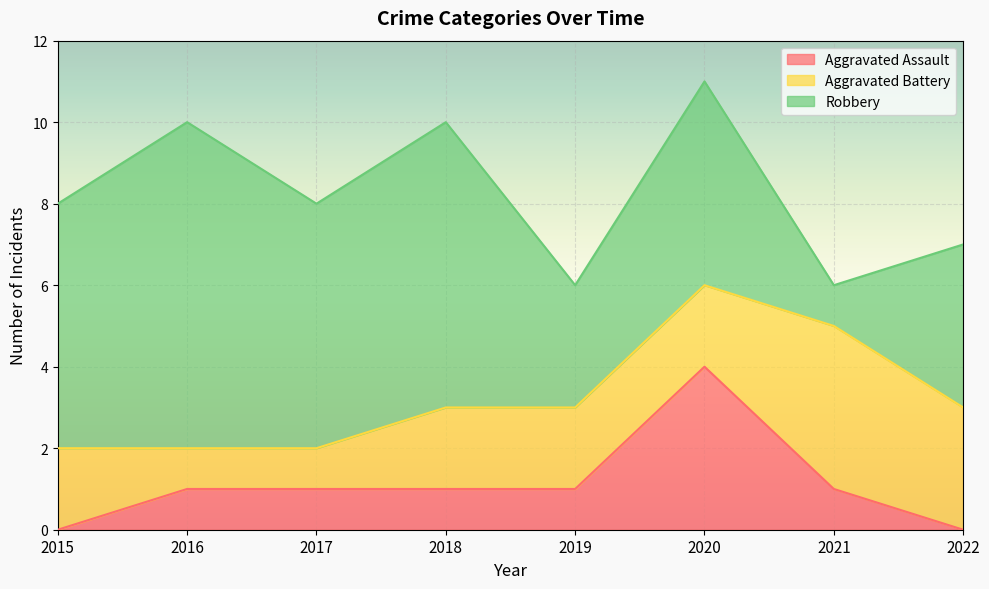

True or false: Aggravated Battery has more than 2 interior local peaks.

False